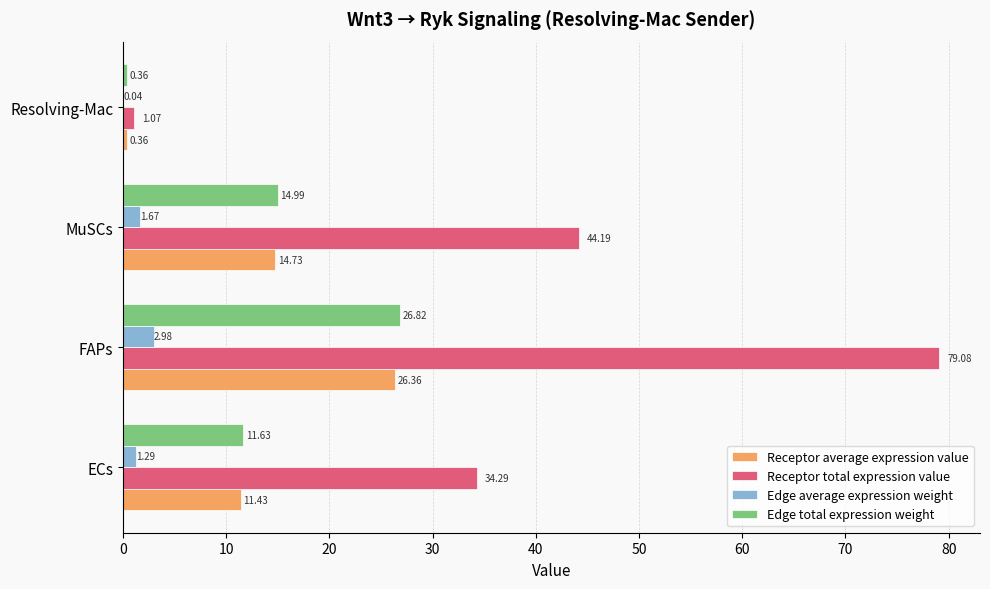

Which series has the widest spread of values?

Receptor total expression value